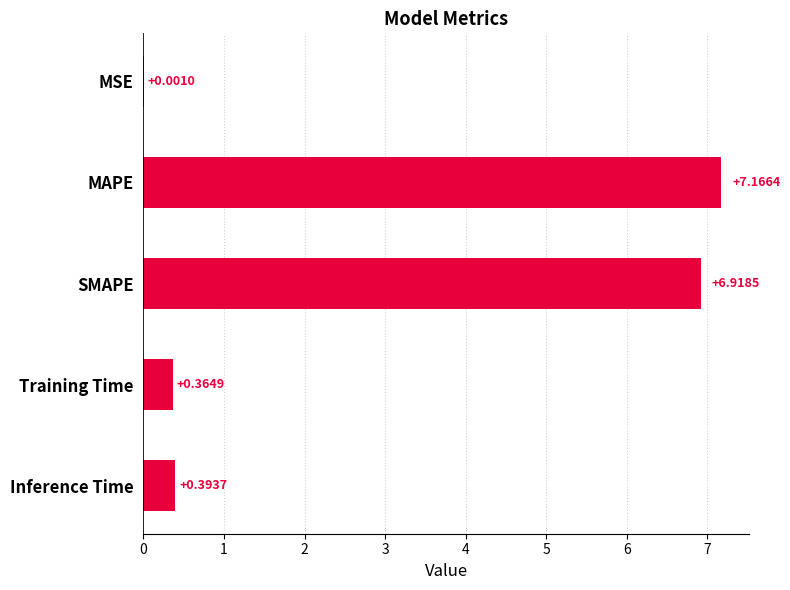

What is the sum of all values?

14.8